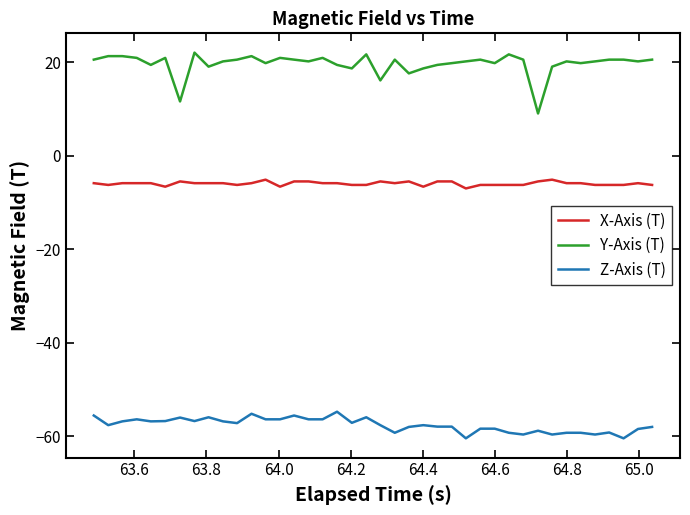

What is the minimum value shown in the chart?

-60.4